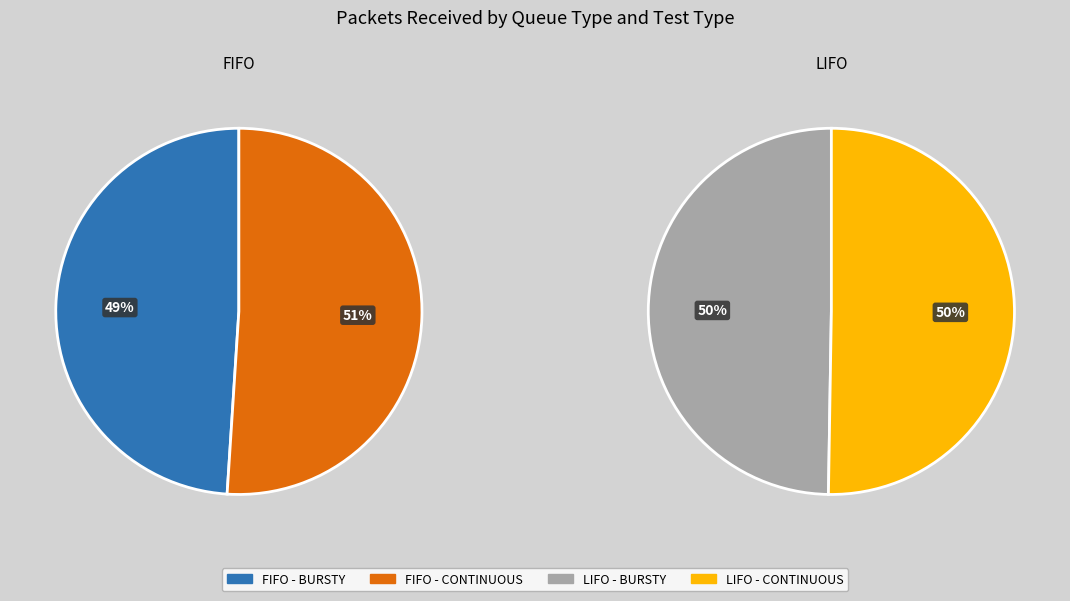

Is it true that BURSTY is 63% of the pie?

False